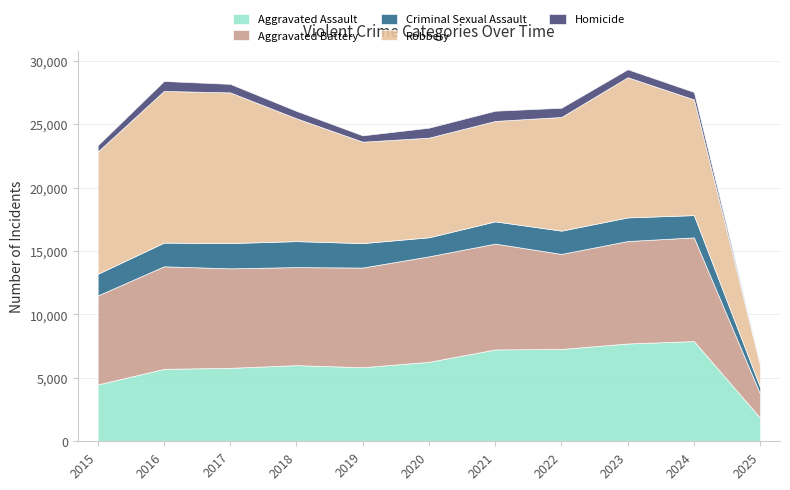

The value of Homicide at 2023 is 629. True or false?

True